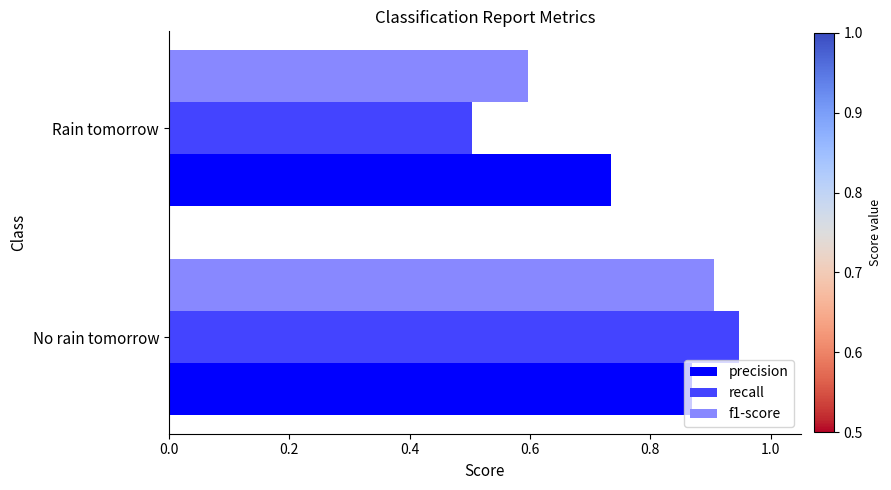

Which series has the largest range (max minus min)?

recall